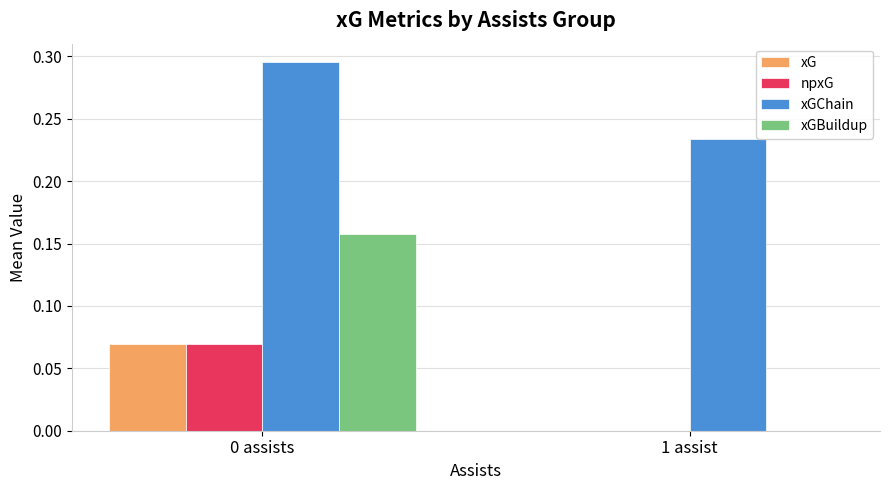

Which category has the highest value in the xG series?

0 assists